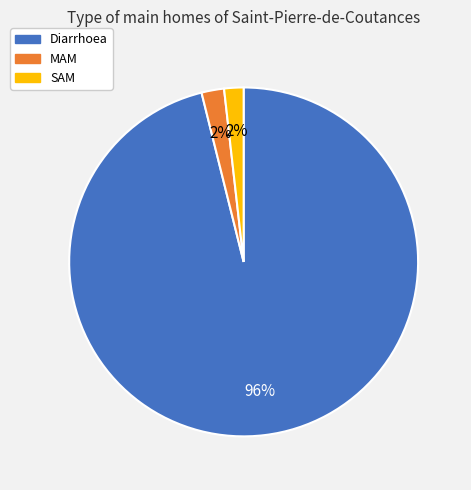

Between Diarrhoea and MAM, which is larger?

Diarrhoea